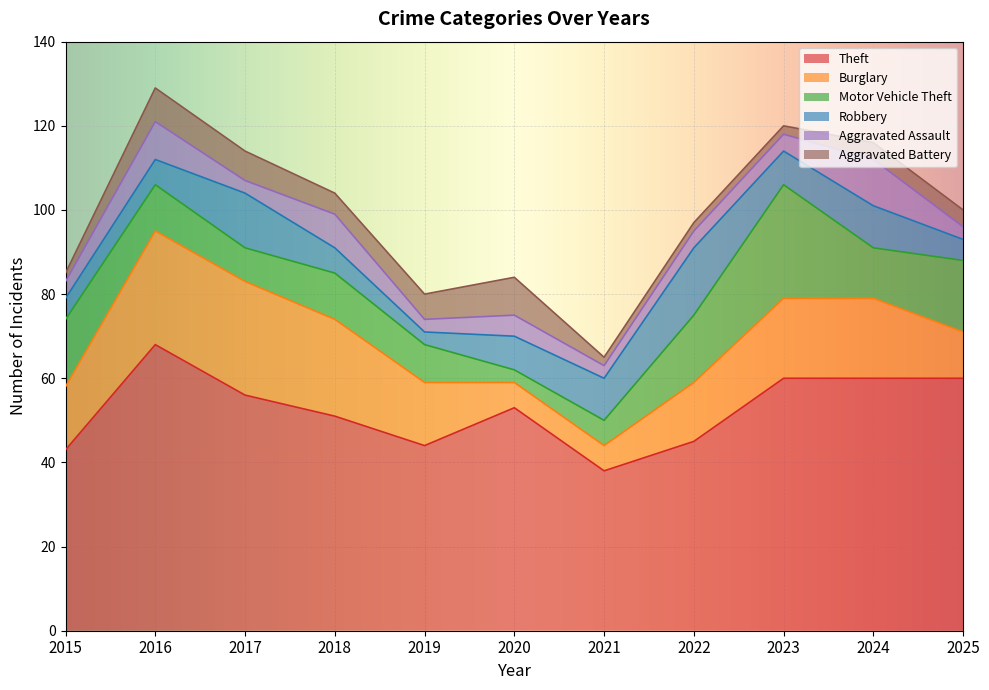

Between 2019 and 2020, which series saw the biggest shift?

Theft